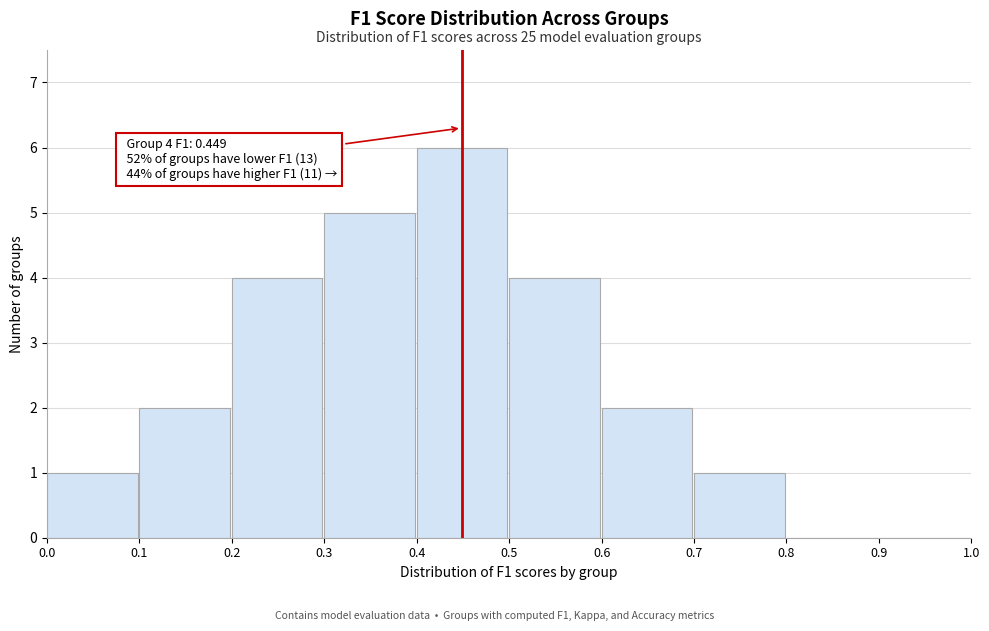

Over which range of the x-axis is the bar tallest?

0.4 to 0.5